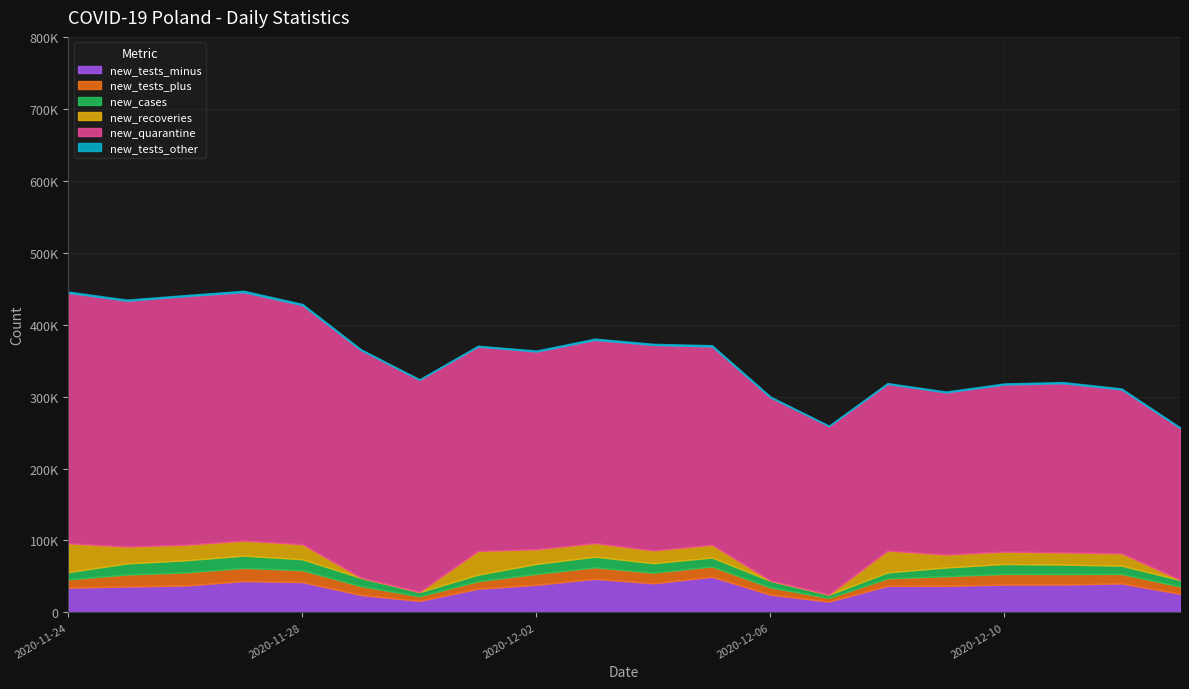

Read the new_tests_minus value at 2020-11-29, to the nearest 100.

24200